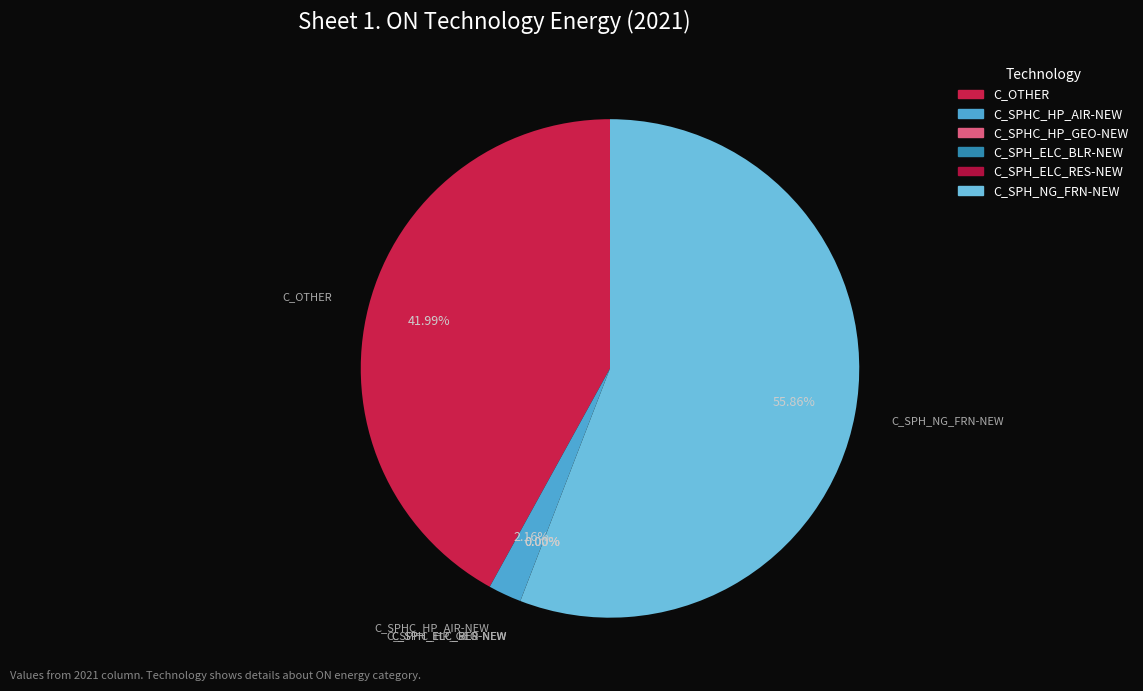

What portion of the pie excludes C_OTHER?

58.0%